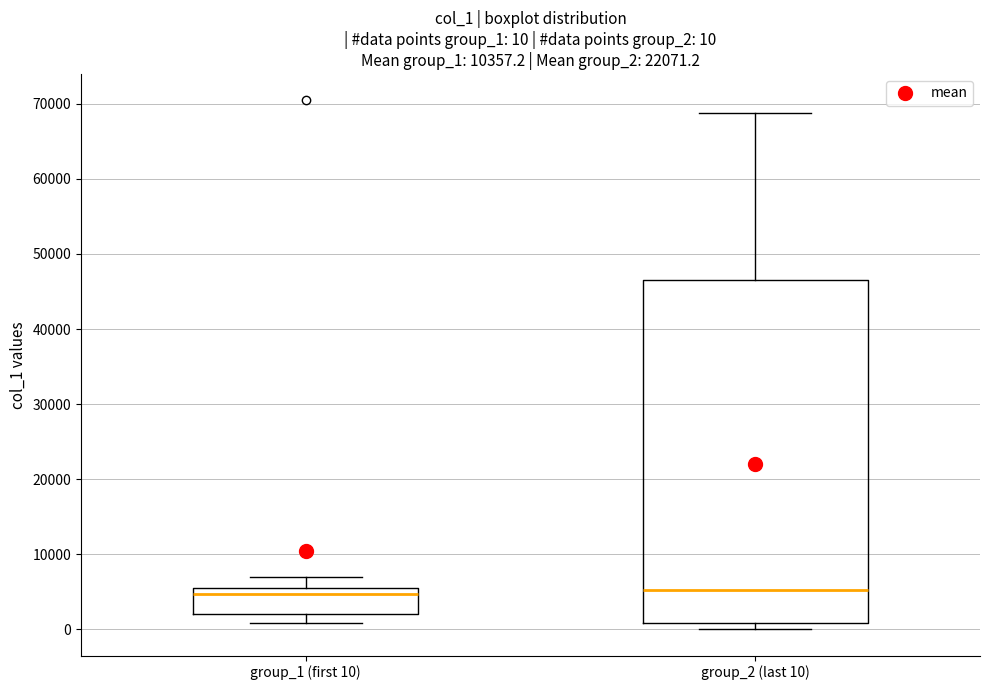

Comparing the boxes themselves (not the whiskers), which one is the tallest?

group_2 (last 10)